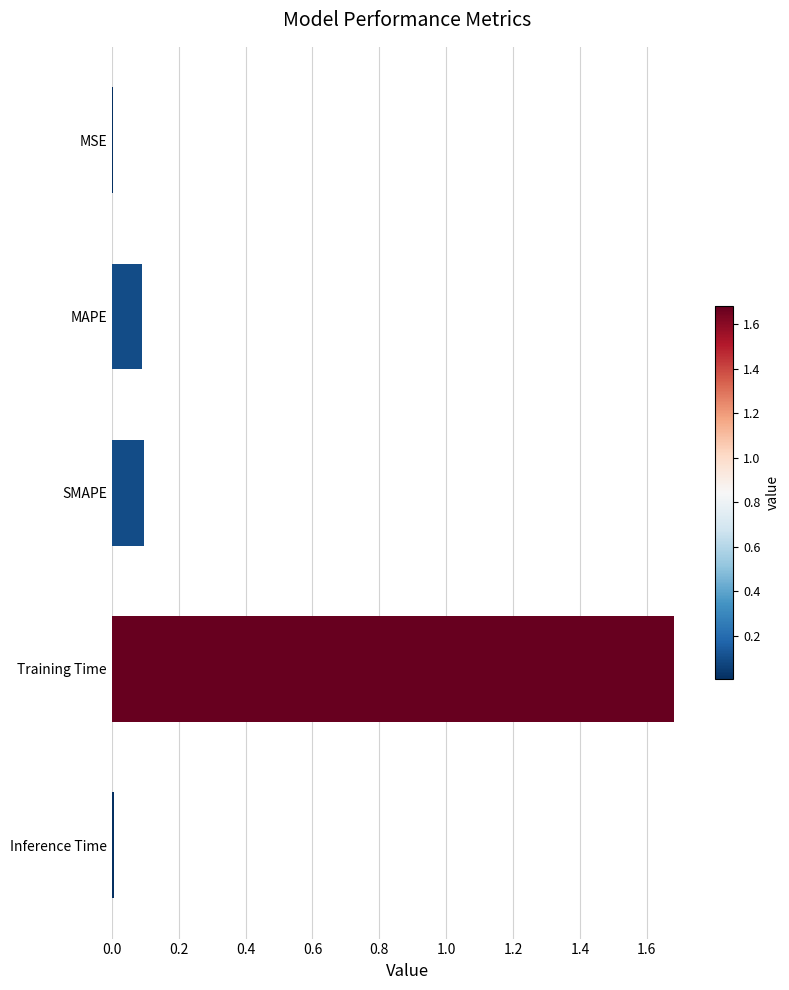

What is the sum of all values?

1.9